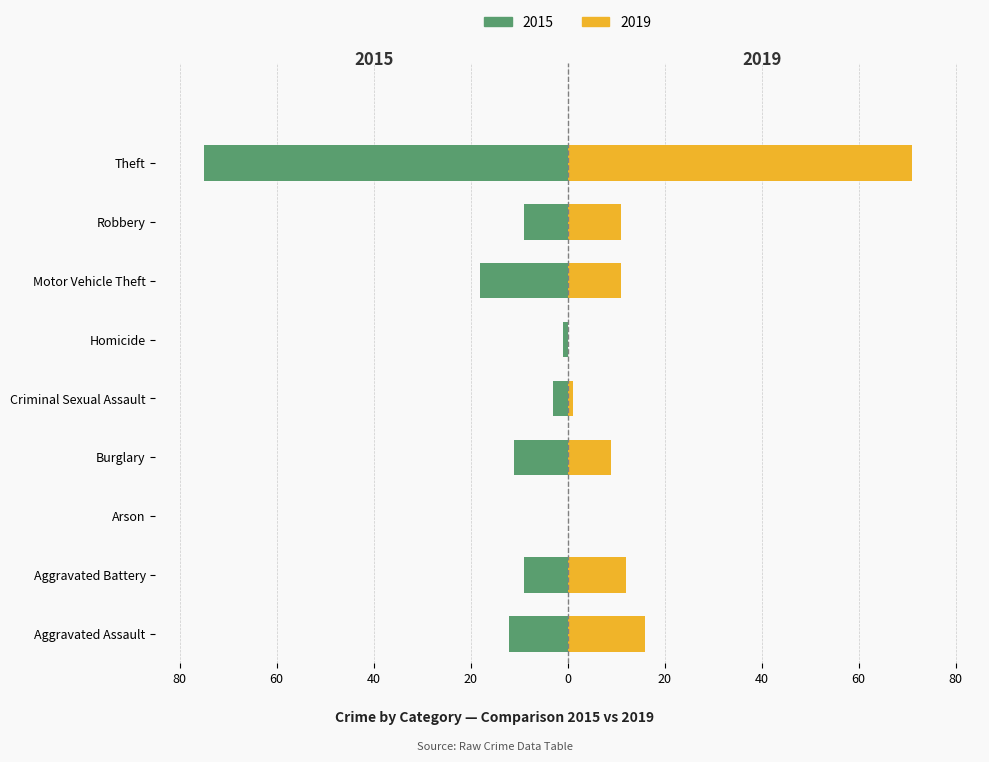

How many values in 2019 are above zero?

7